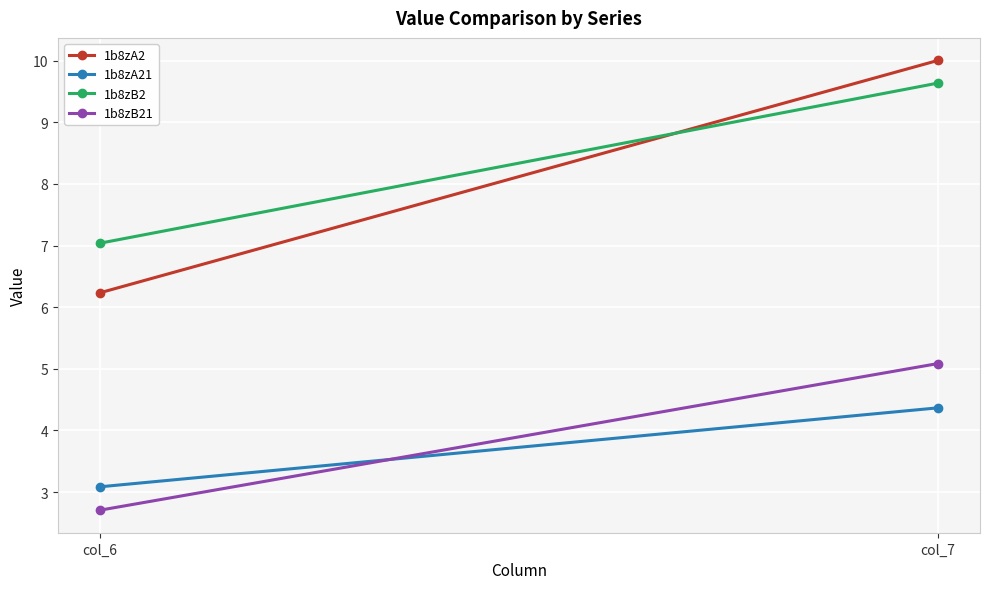

What is the average value of the 1b8zA21 series?

3.7